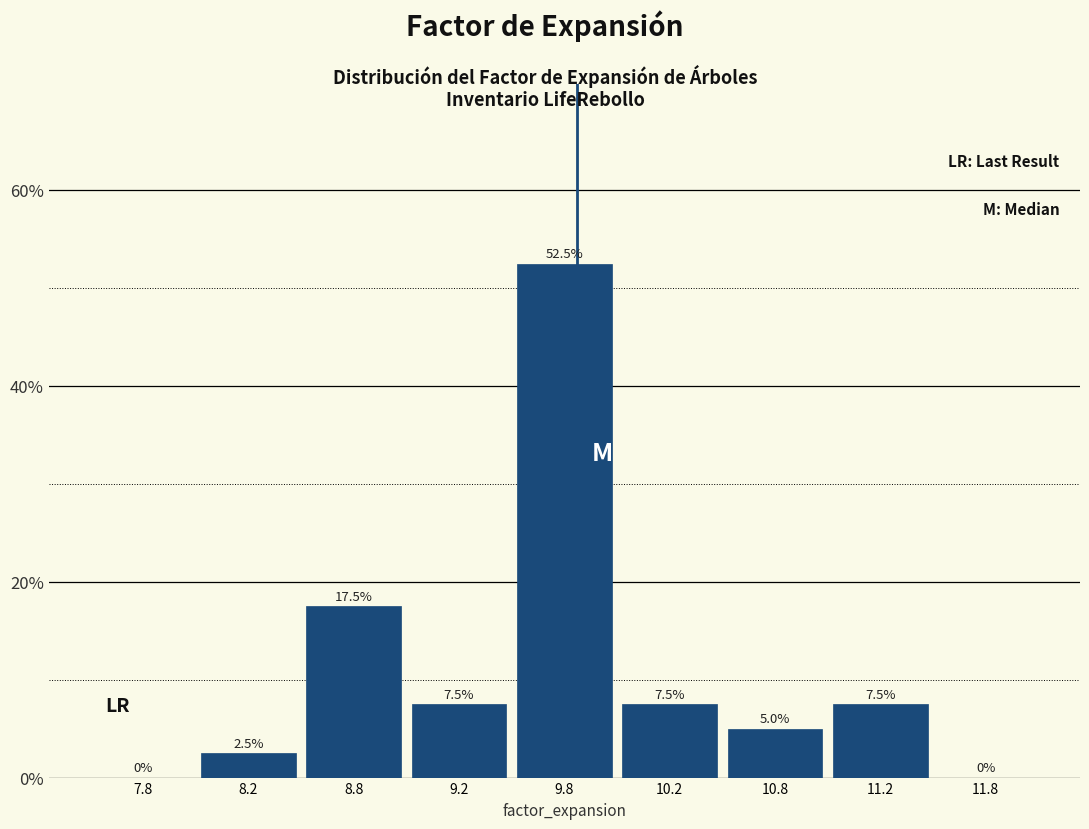

Are the bars horizontal?

No